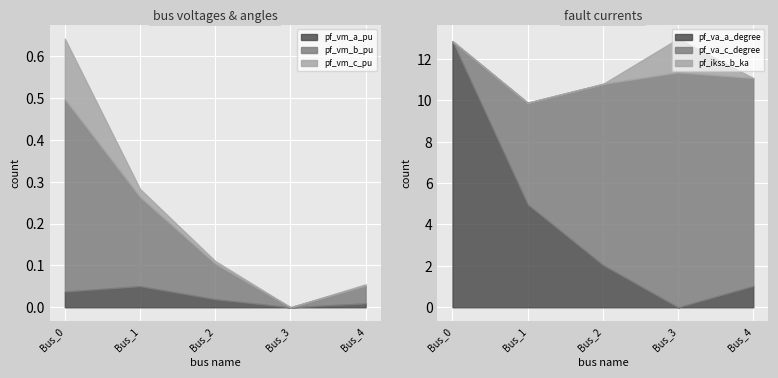

What are all the series names shown in the legend?

pf_vm_a_pu, pf_vm_b_pu, pf_vm_c_pu, pf_va_a_degree, pf_va_c_degree, pf_ikss_b_ka